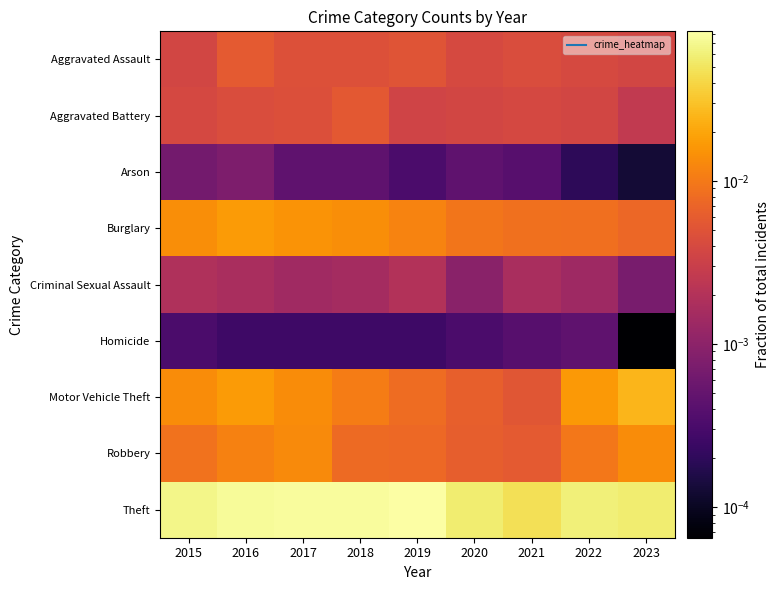

What is the greatest value displayed?

0.1